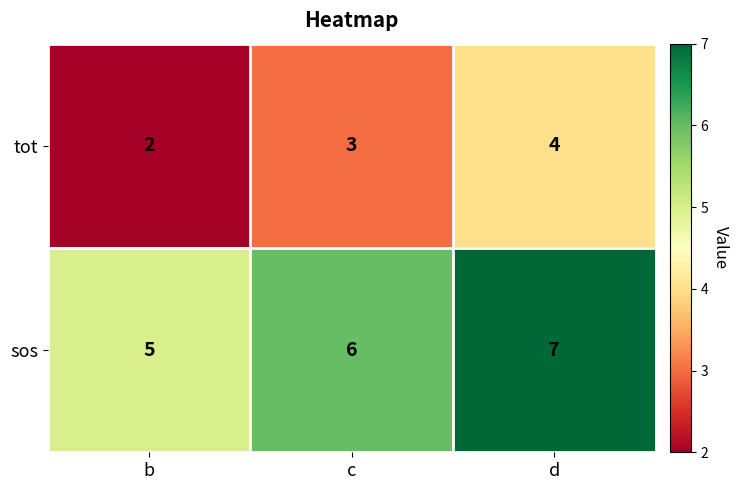

True or false: tot has a value of 4 at d.

True